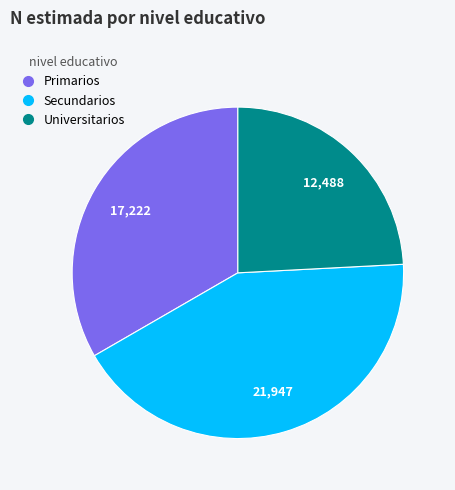

Is there any slice that represents more than half of the pie?

No